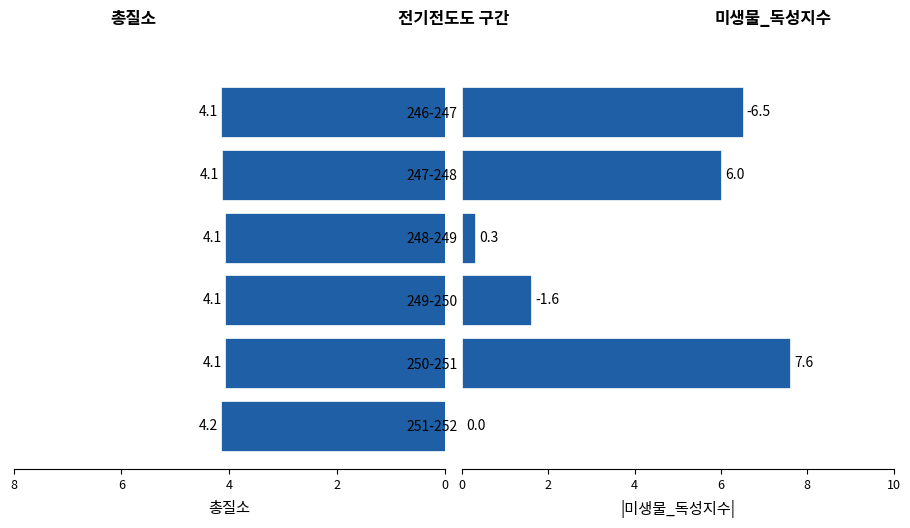

What is the value of the 미생물_독성지수 bar at the 2nd from the left?

6.0